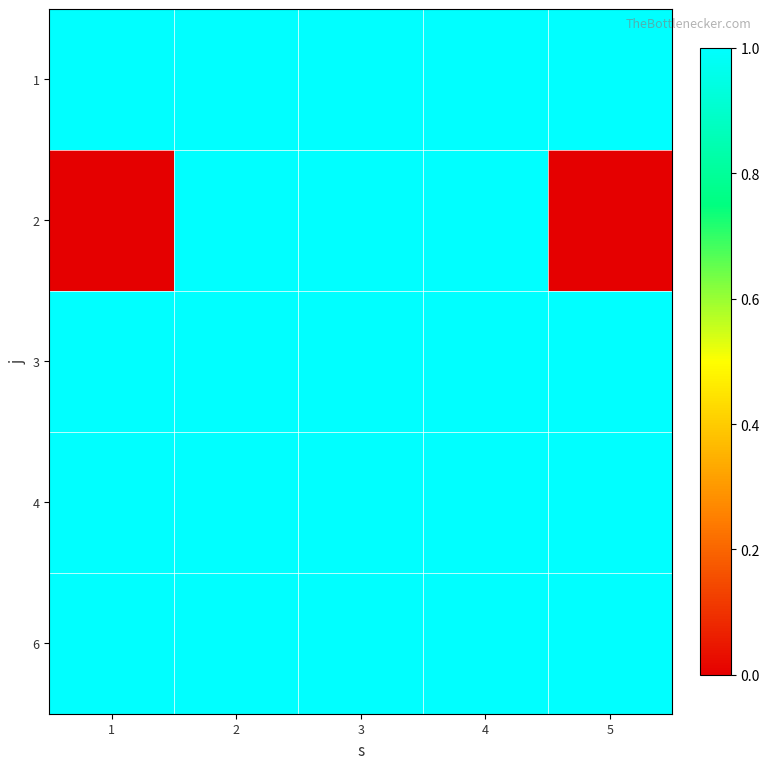

At how many categories does at least one series exceed 0?

5